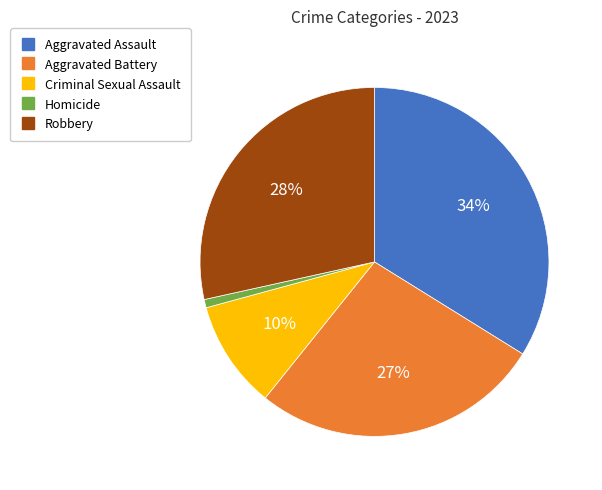

What is the smallest slice in the pie chart?

Homicide